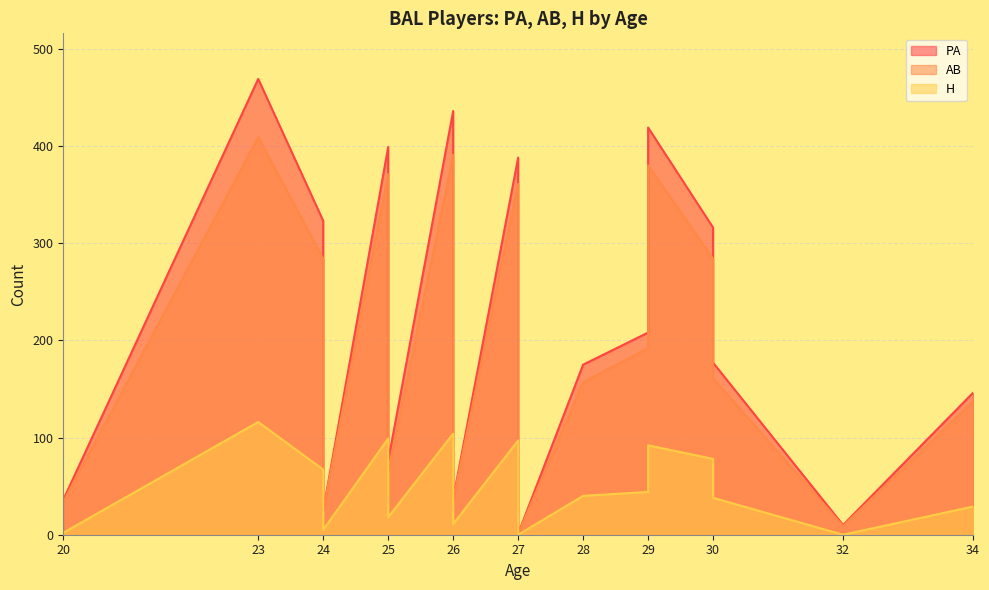

Which series changed the most between 26 and 26?

PA